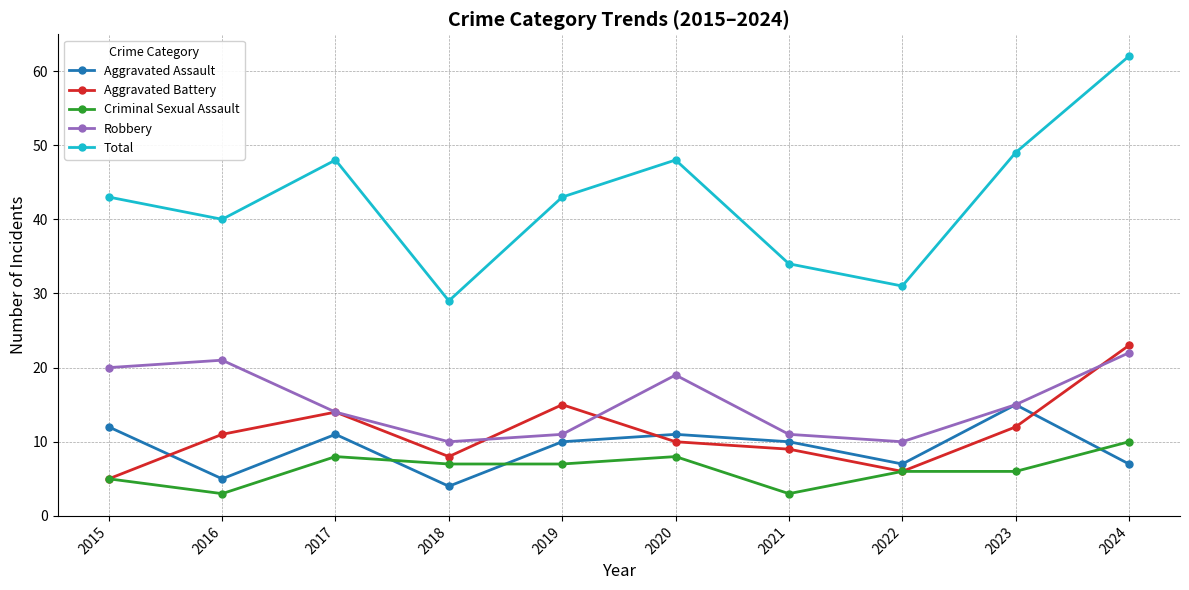

What is the difference between the highest and lowest values at 2020?

40